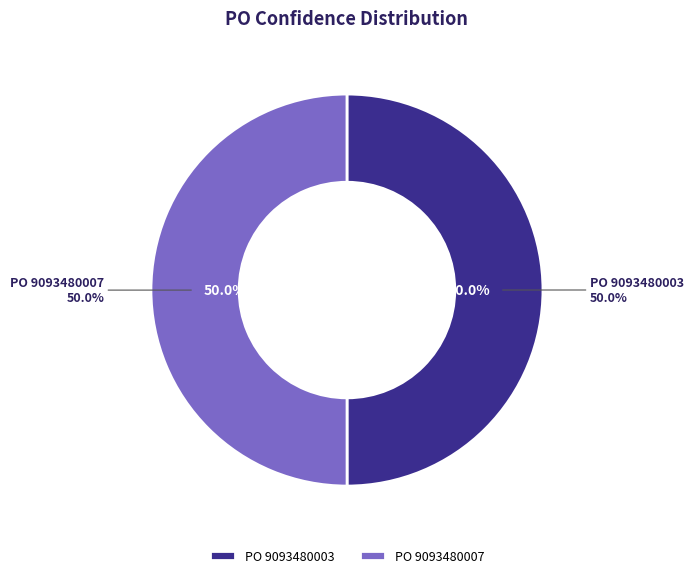

To the nearest percent, what is the average slice percentage?

50%